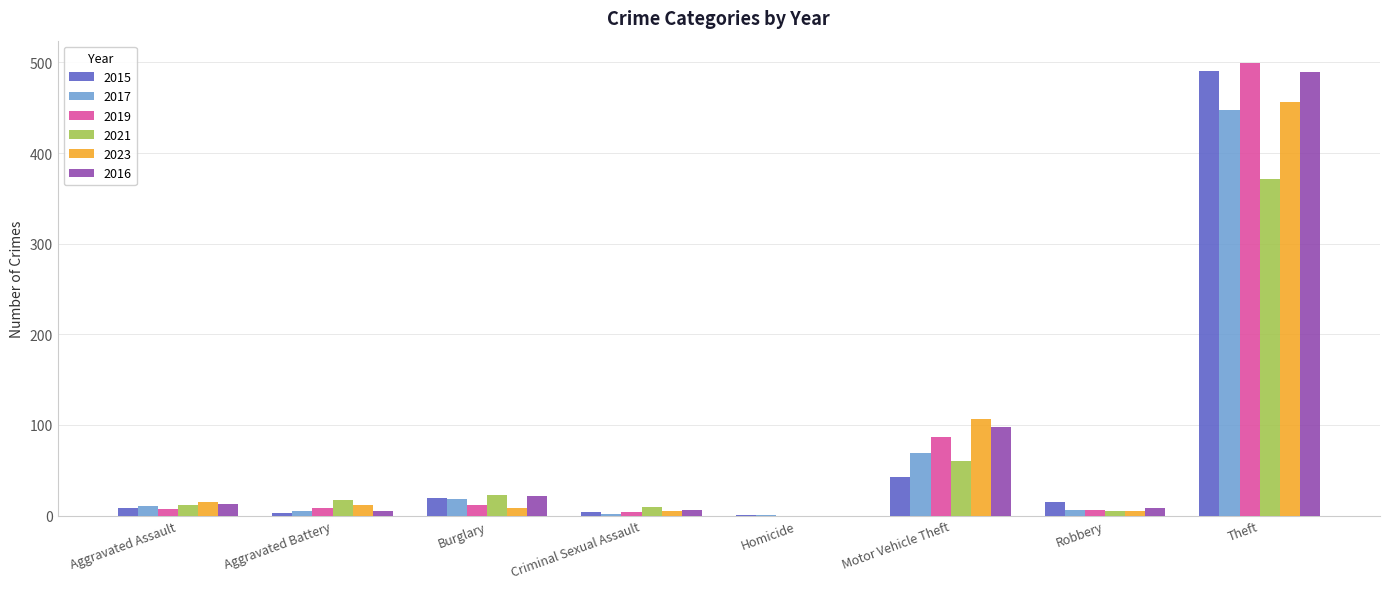

What are all the series names shown in the legend?

2015, 2017, 2019, 2021, 2023, 2016